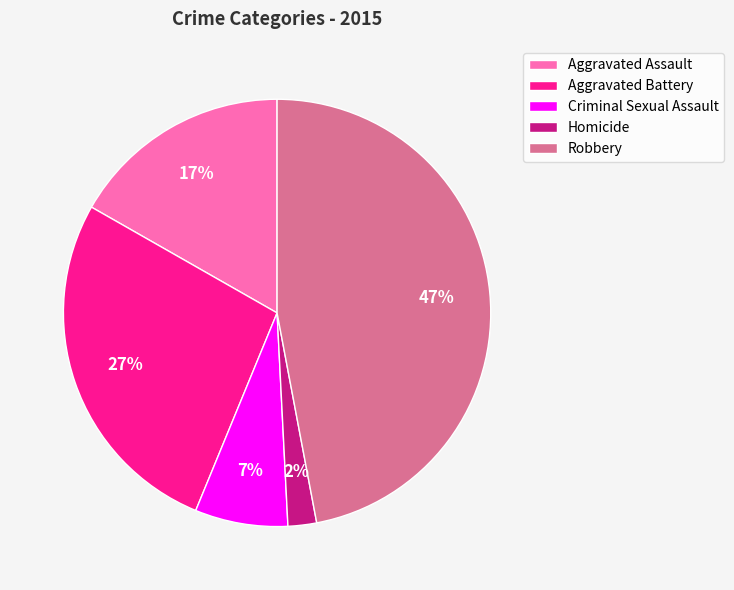

How many segments does this pie chart have?

5